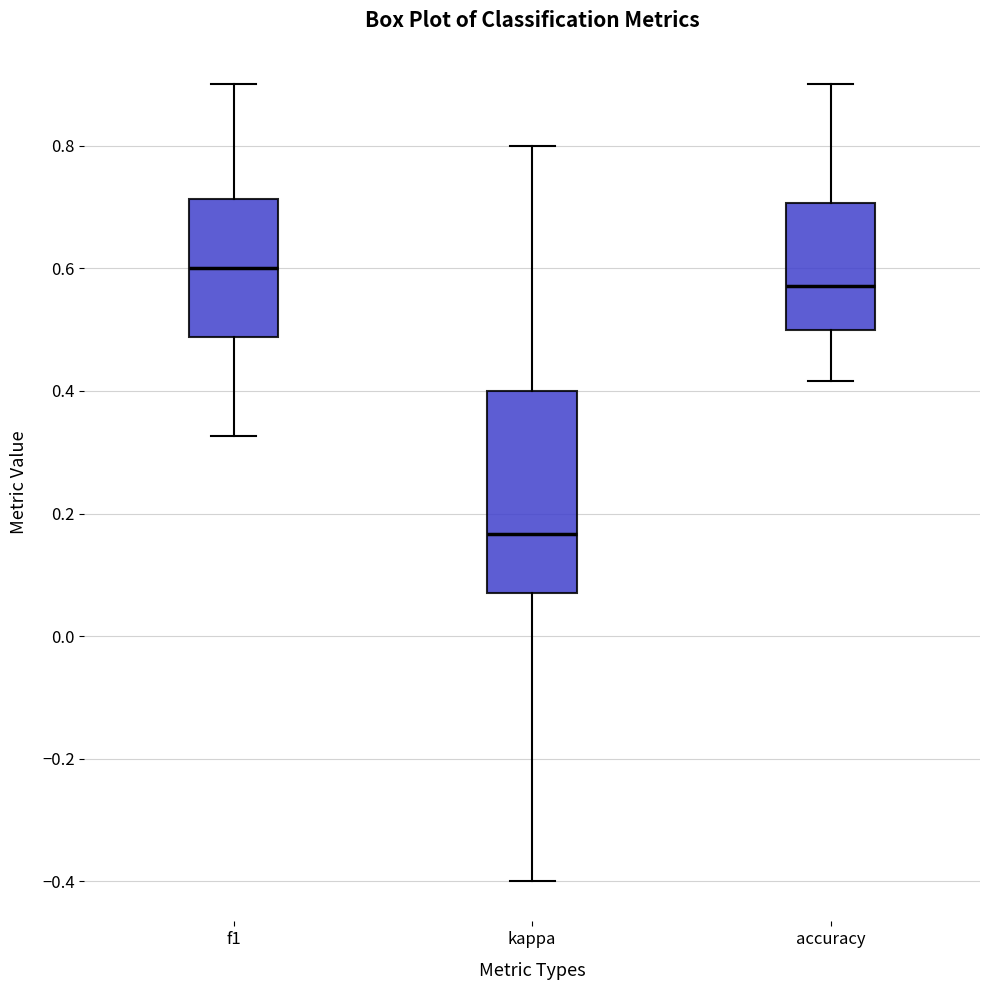

Reading left to right, read every box against the y-axis: the position of its median line, the range the box covers, and the ends of its whiskers. The values are not printed on the chart, so give them approximately, as read against the axis.

f1: median 0.60, box 0.48 to 0.72, whiskers 0.32 to 0.90
kappa: median 0.16, box 0.08 to 0.40, whiskers -0.40 to 0.80
accuracy: median 0.58, box 0.50 to 0.70, whiskers 0.42 to 0.90